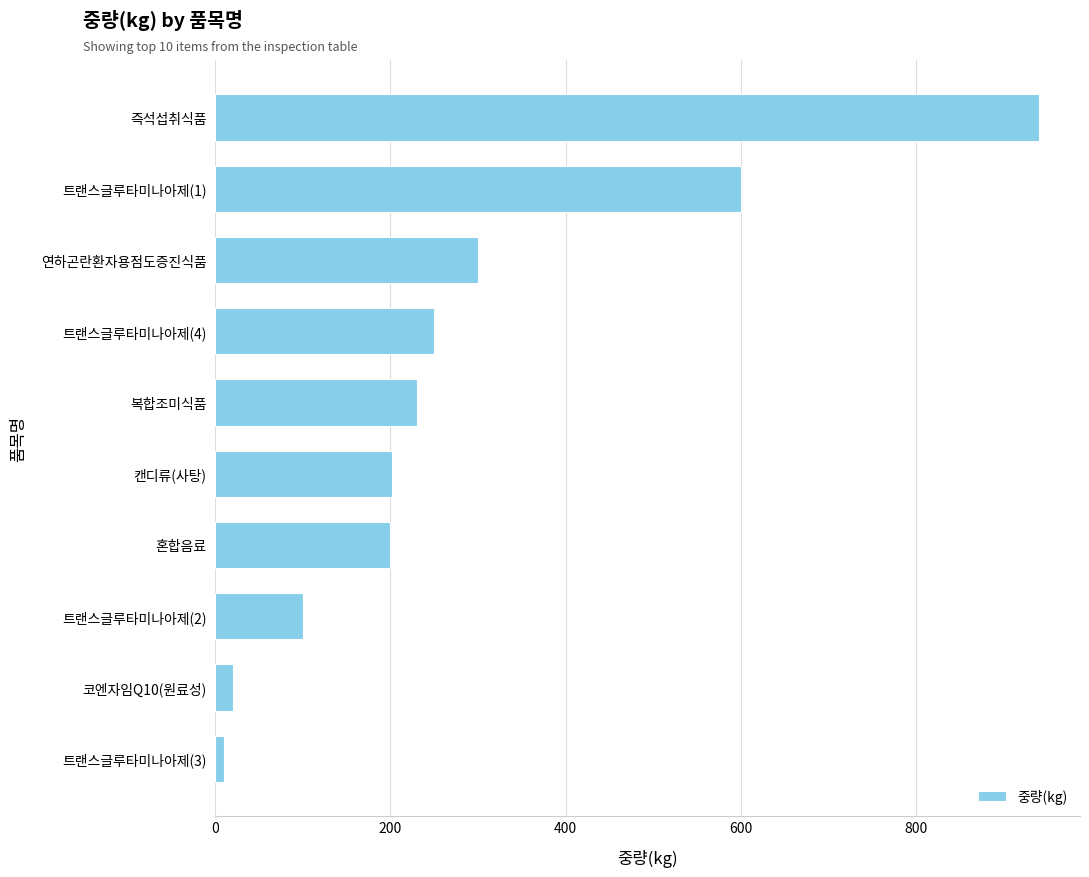

Between 트랜스글루타미나아제(4) and 연하곤란환자용점도증진식품, which is larger?

연하곤란환자용점도증진식품